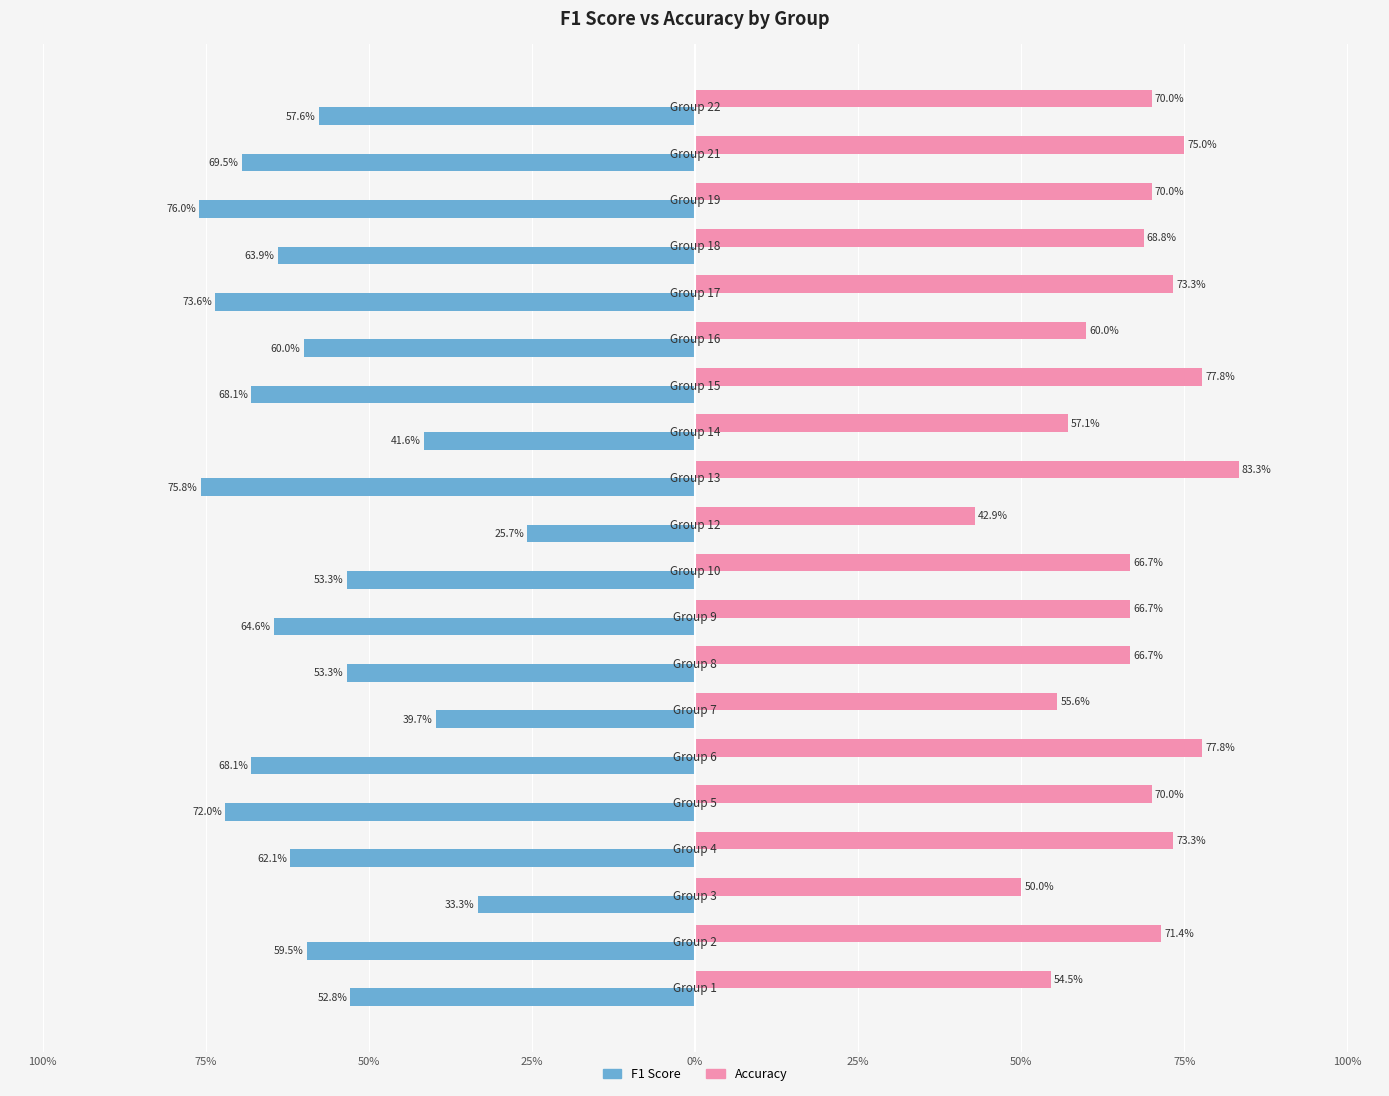

Reading left to right, extract all data points from this chart.

F1 Score: -0.5	-0.6	-0.3	-0.6	-0.7	-0.7	-0.4	-0.5	-0.6	-0.5	-0.3	-0.8	-0.4	-0.7	-0.6	-0.7	-0.6	-0.8	-0.7	-0.6
Accuracy: 0.5	0.7	0.5	0.7	0.7	0.8	0.6	0.7	0.7	0.7	0.4	0.8	0.6	0.8	0.6	0.7	0.7	0.7	0.8	0.7